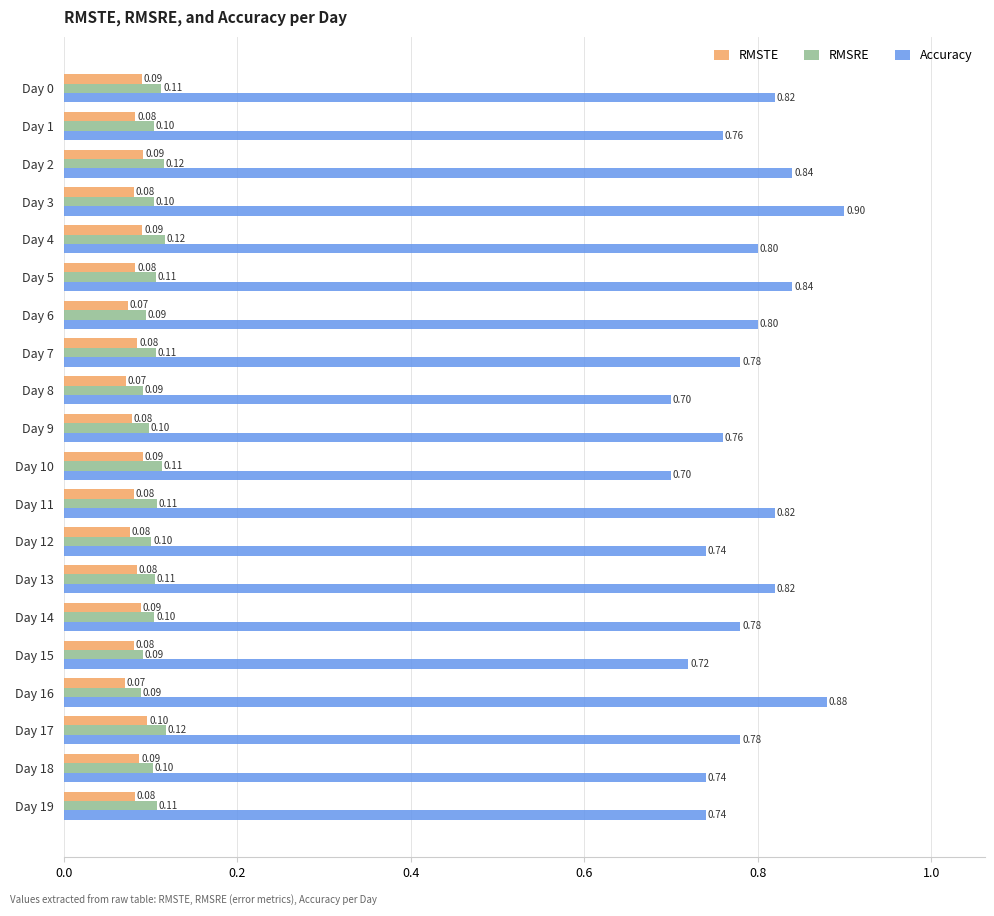

What is the total value across all series at Day 8?

0.9